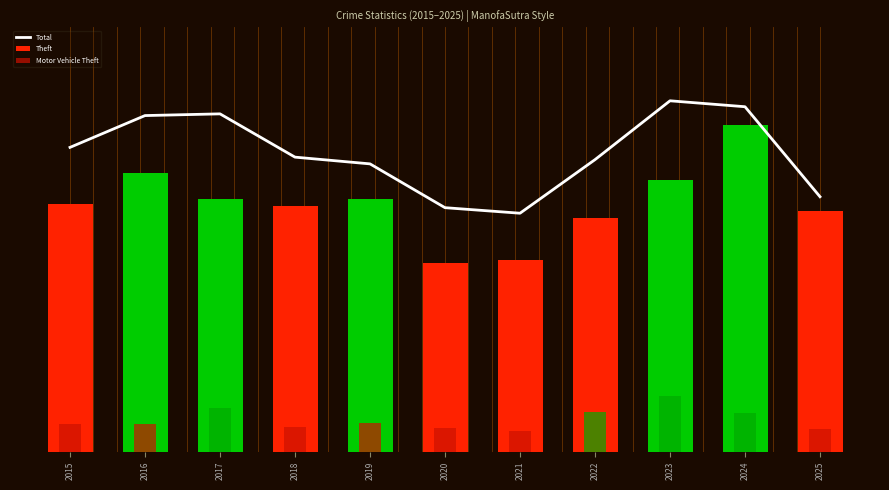

What is the sum of all Theft values?

3346.4